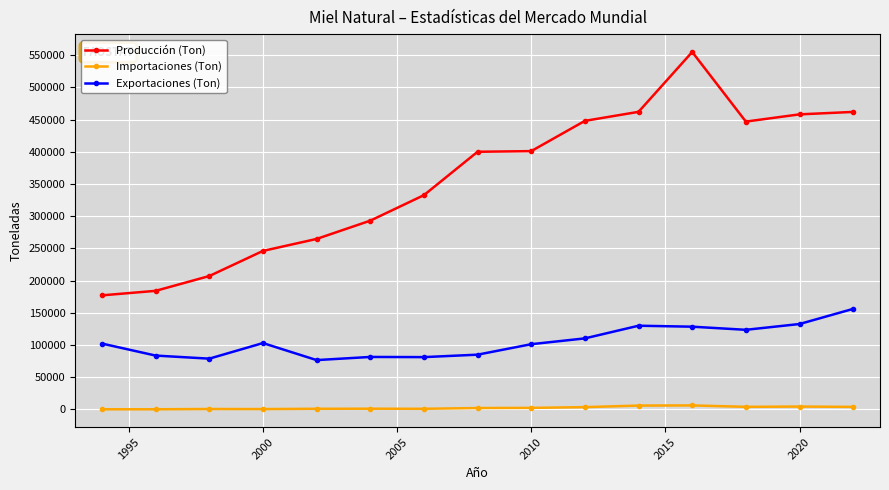

True or false: Exportaciones (Ton) and Producción (Ton) intersect in this chart.

False